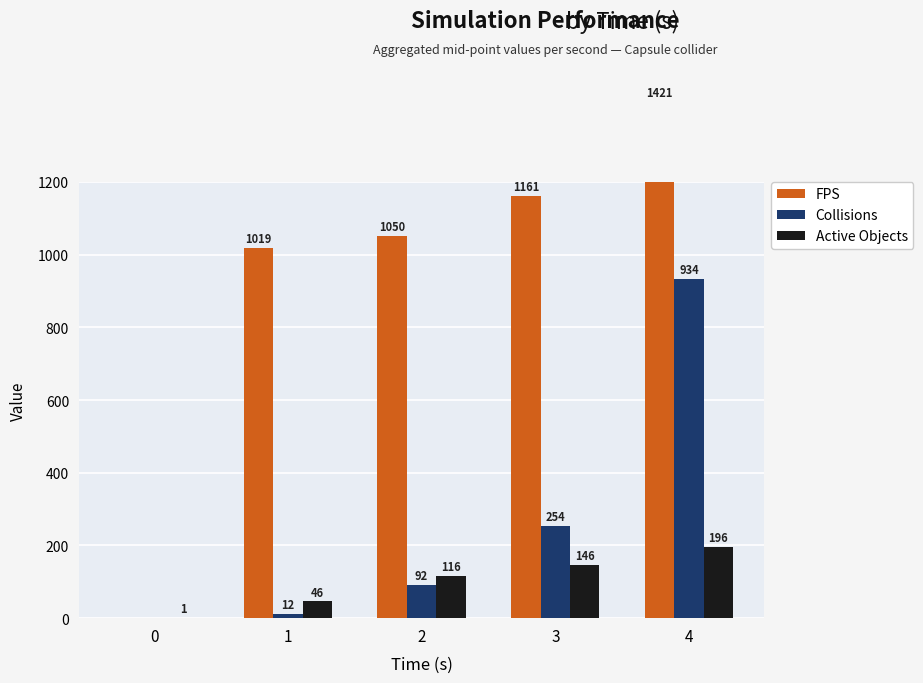

How many categories are shown in the chart?

5